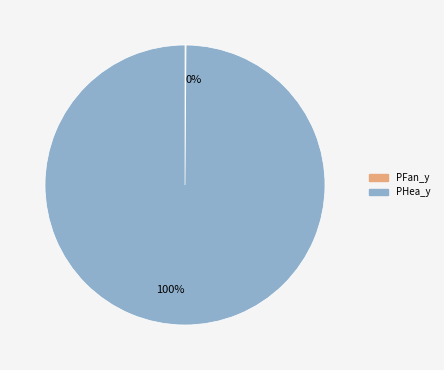

Is there any slice that represents more than half of the pie?

Yes